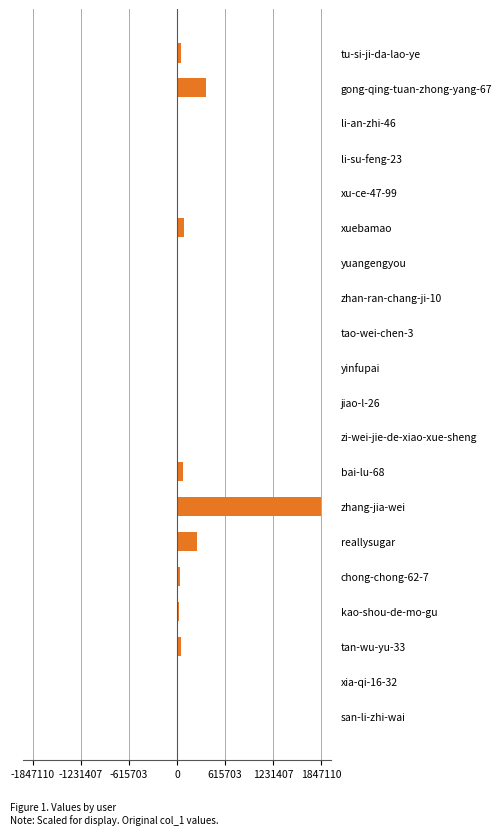

Are the bars horizontal?

Yes